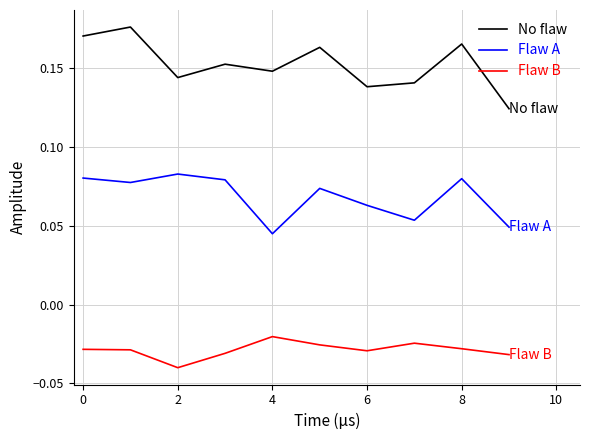

Which series has the largest total across all categories?

No flaw